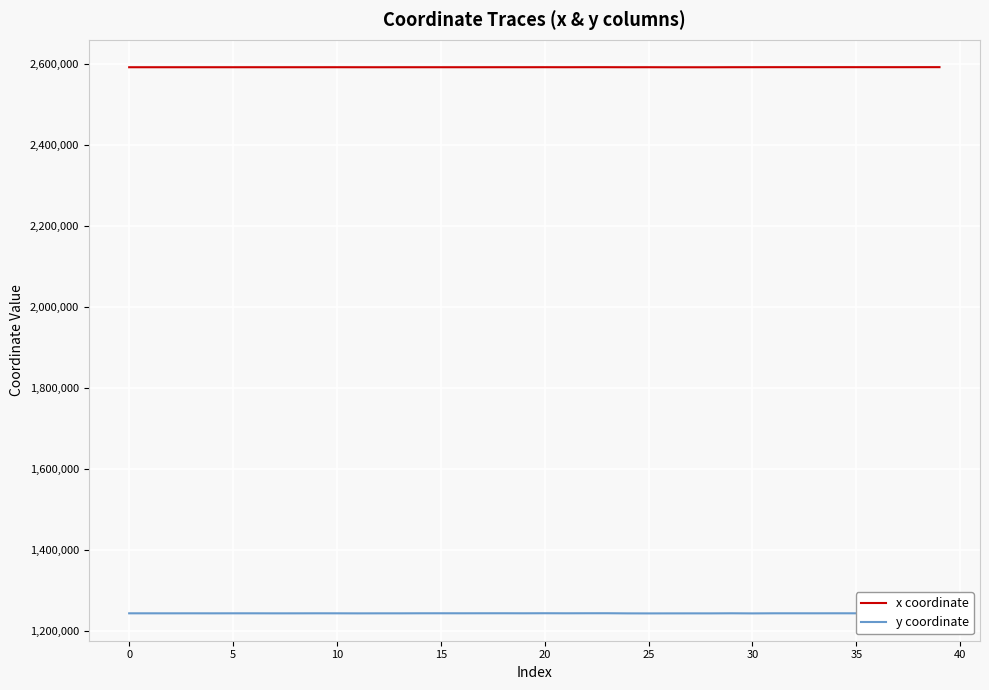

What is the average value of the y coordinate series?

1244212.6